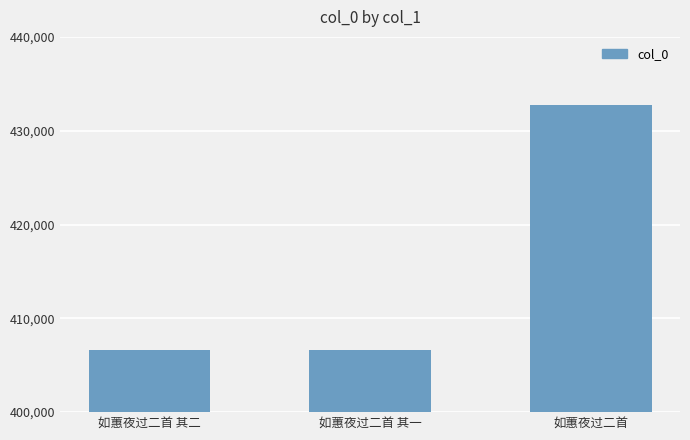

How many data points does each series have?

3